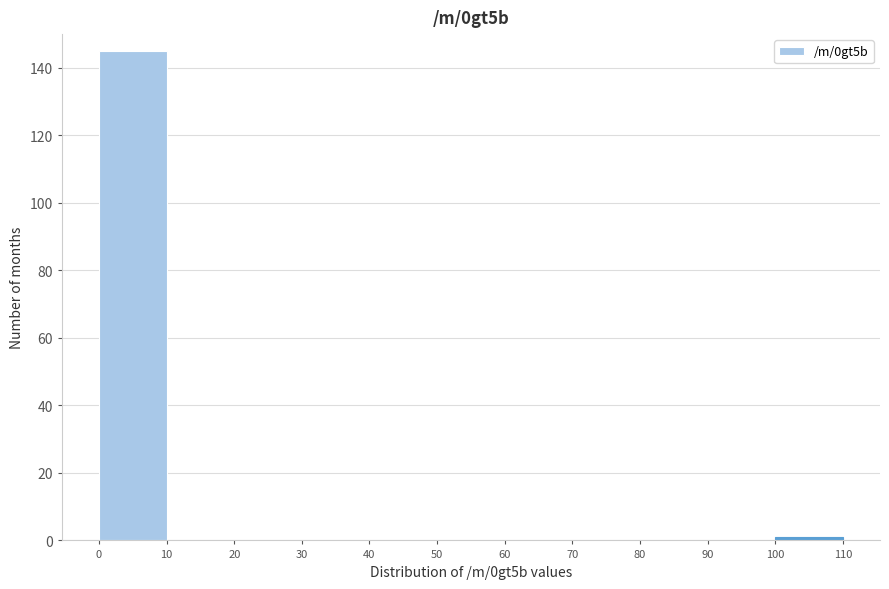

Reading left to right, transcribe this chart: for each bar, give the range it covers on the x-axis and its height. The values are not printed on the chart, so give them approximately, as read against the axis.

0 to 10: 146
10 to 20: 0
20 to 30: 0
30 to 40: 0
40 to 50: 0
50 to 60: 0
60 to 70: 0
70 to 80: 0
80 to 90: 0
90 to 100: 0
100 to 110: under 2